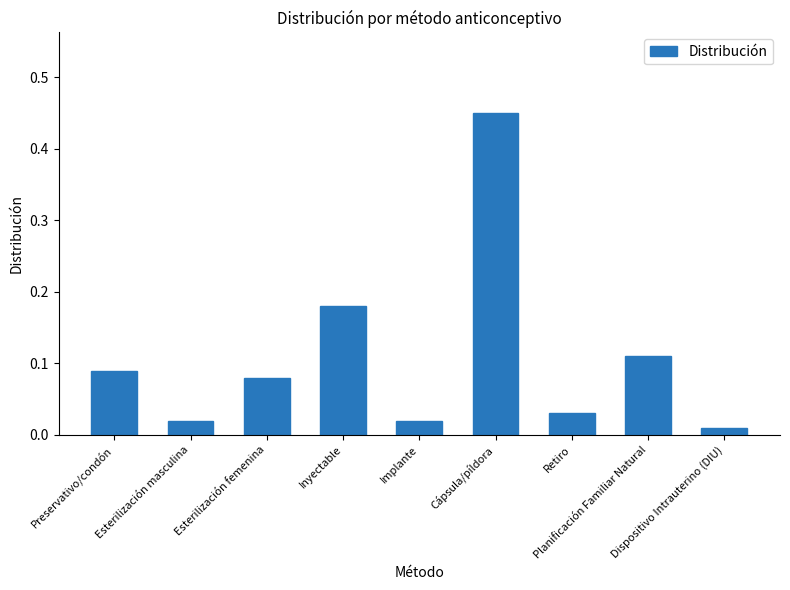

Does the chart contain any negative values?

No